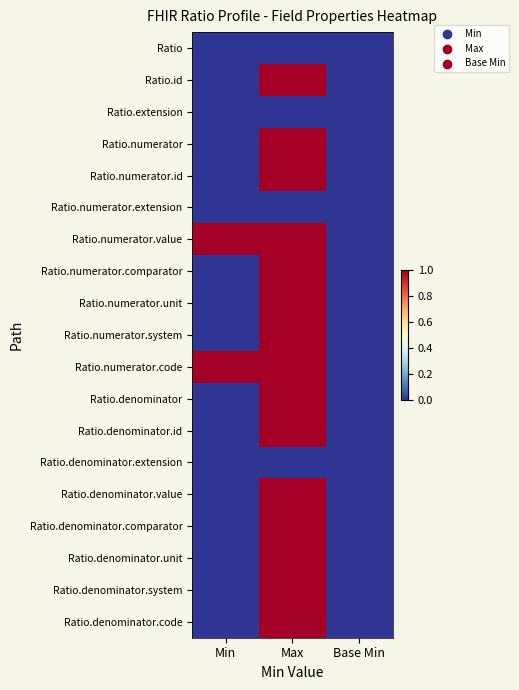

At which category does the chart reach its minimum across all series?

Min